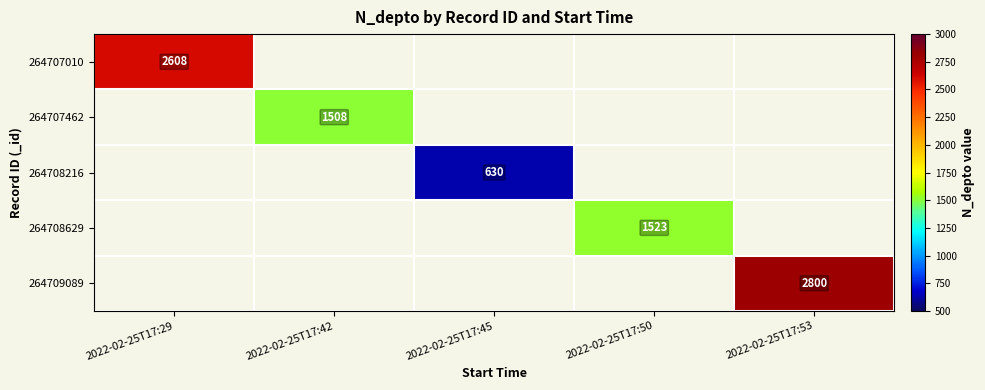

True or false: 264707462 has a value of 903 at 2022-02-25T17:42.

False